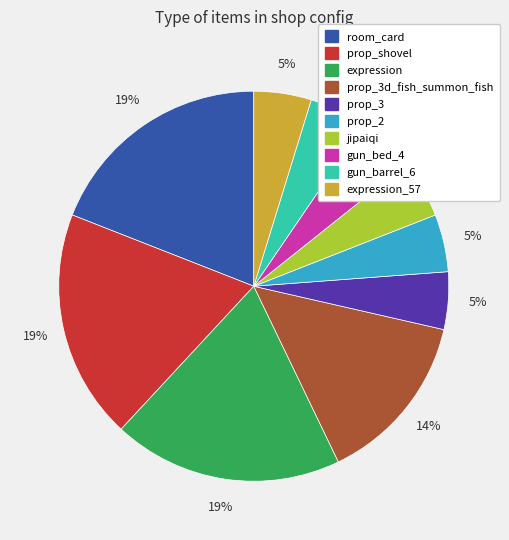

Is the sum of expression and prop_3d_fish_summon_fish greater than half?

No